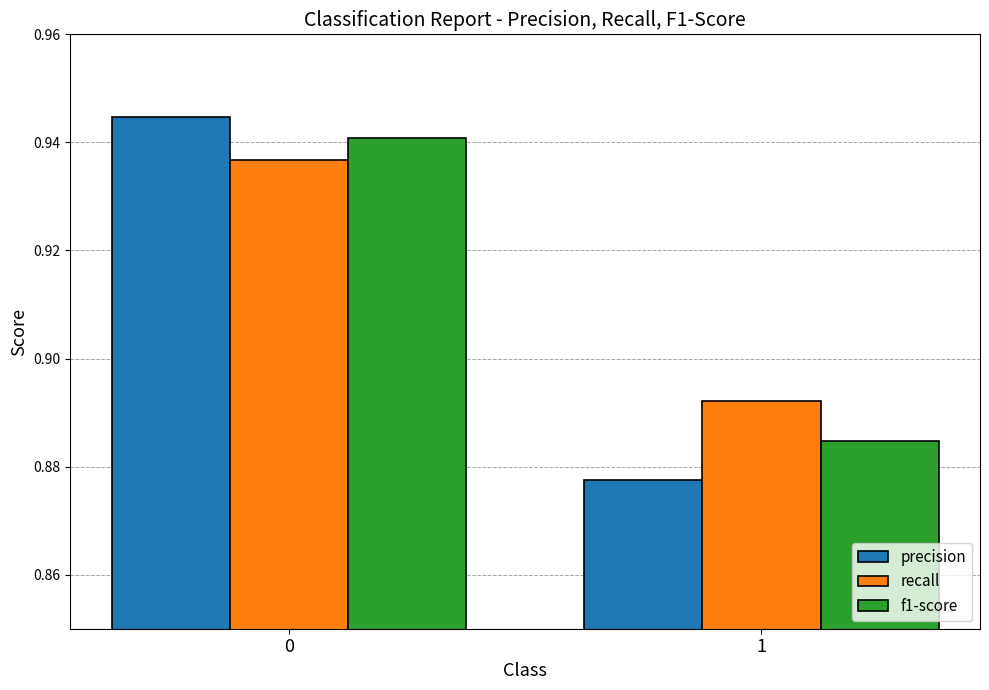

Rank the series at 1 from highest to lowest value.

recall, f1-score, precision